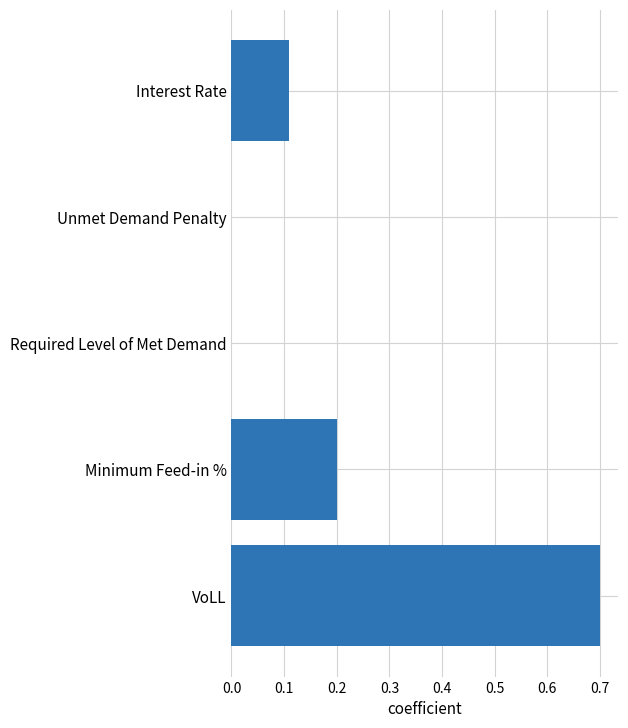

The chart shows a value of 0.4 at Required Level of Met Demand. True or false?

False